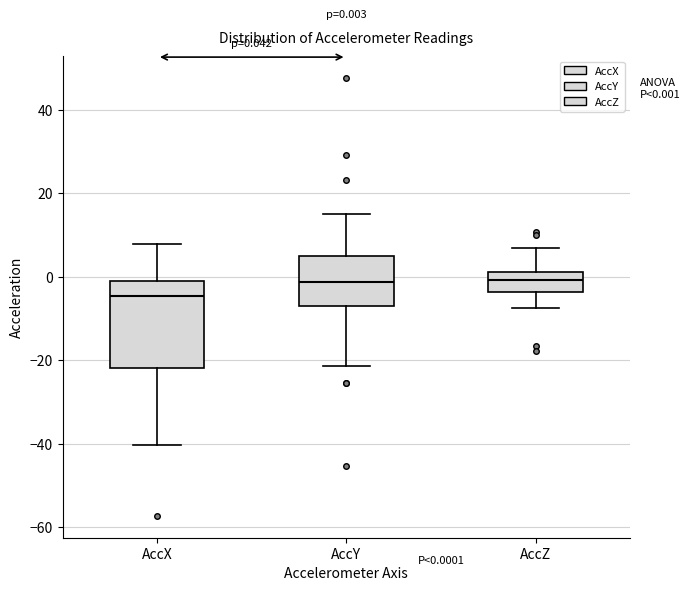

Which box has the lowest median line?

AccX